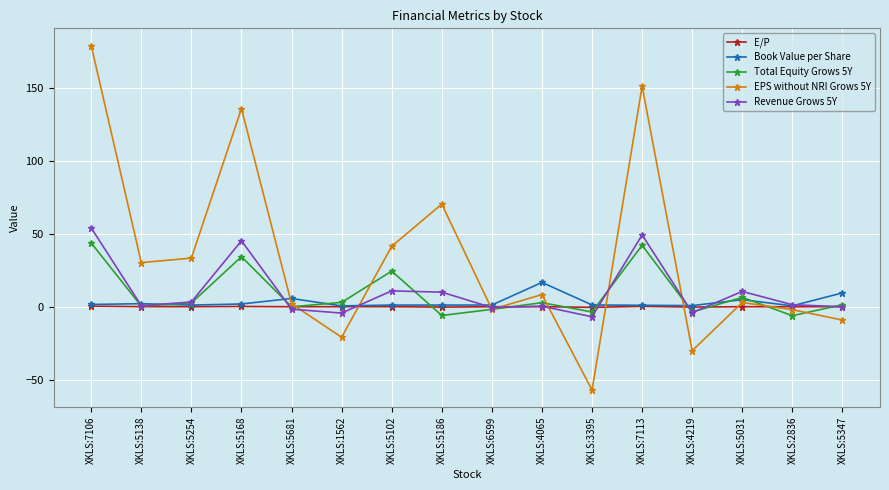

What is the label of the 10th point from the right?

XKLS:5102